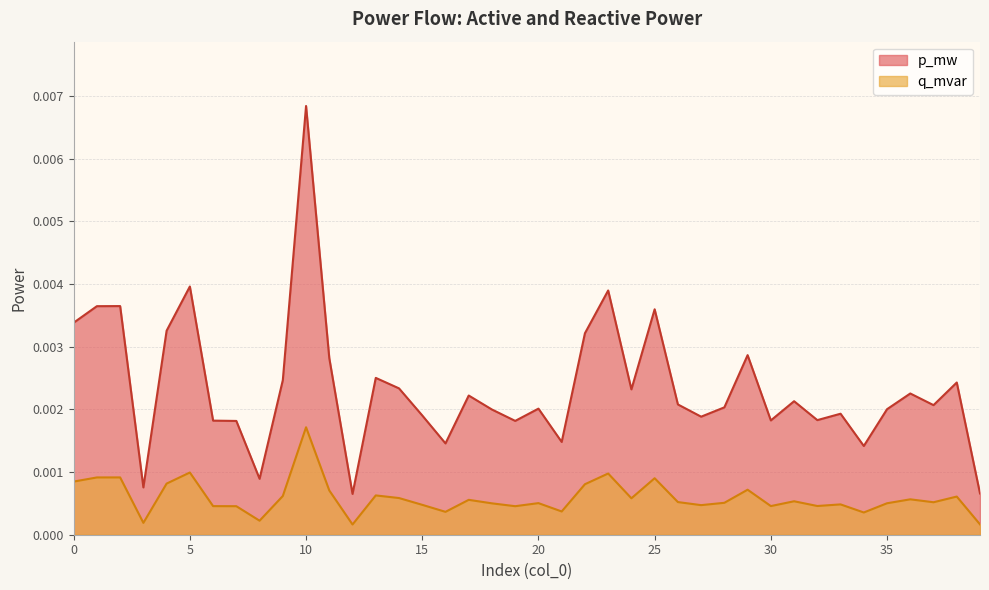

Rank the series by their maximum value, from lowest to highest.

q_mvar, p_mw